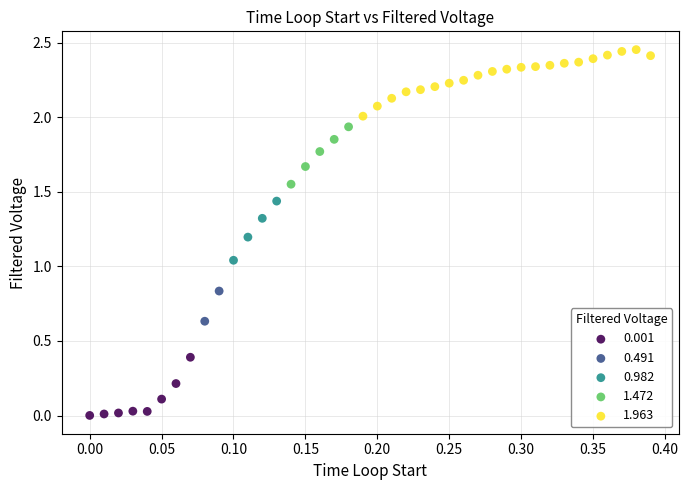

Which series has the largest Y range (max minus min)?

1.963